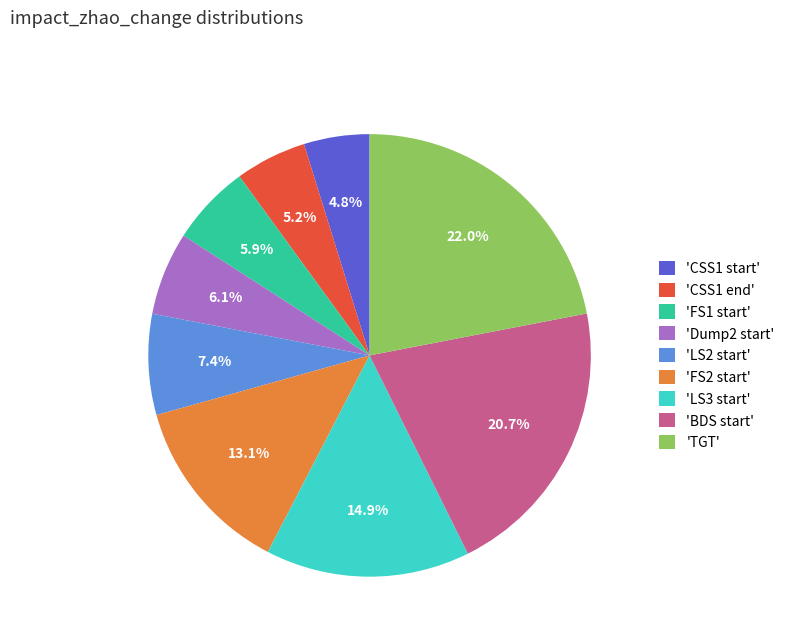

Which category has the biggest portion of the pie?

'TGT'